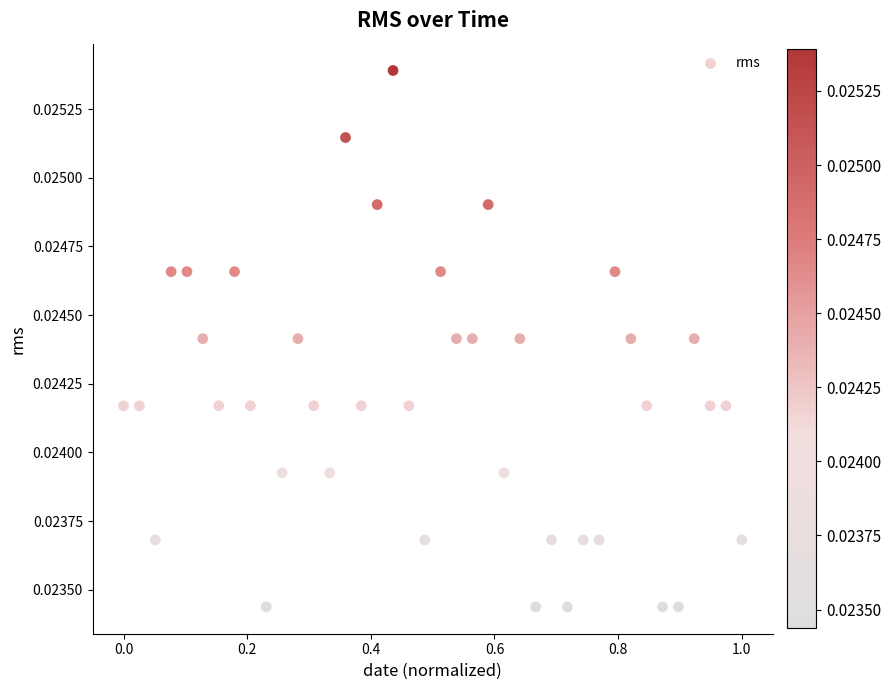

What is the range of X values (max minus min)?

1.0